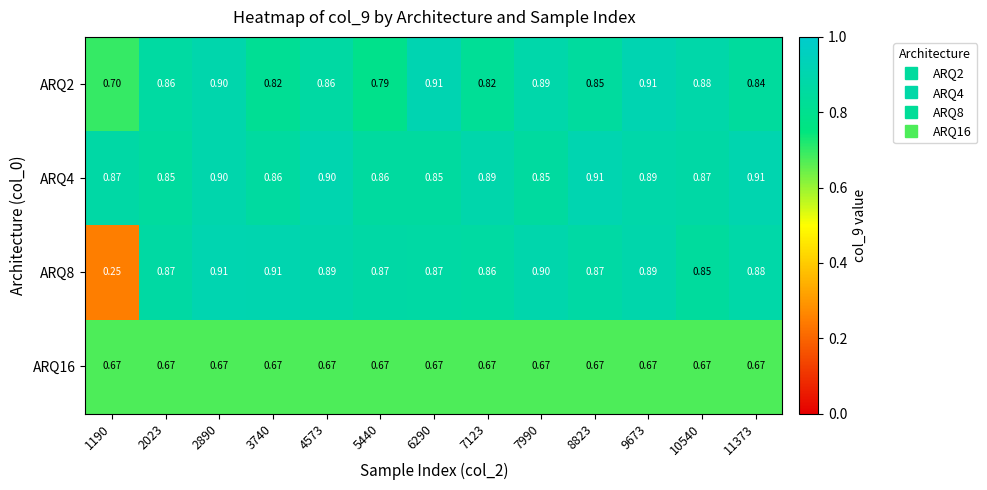

Is the value of ARQ4 at 7990 greater than the value of ARQ2 at 7990?

No